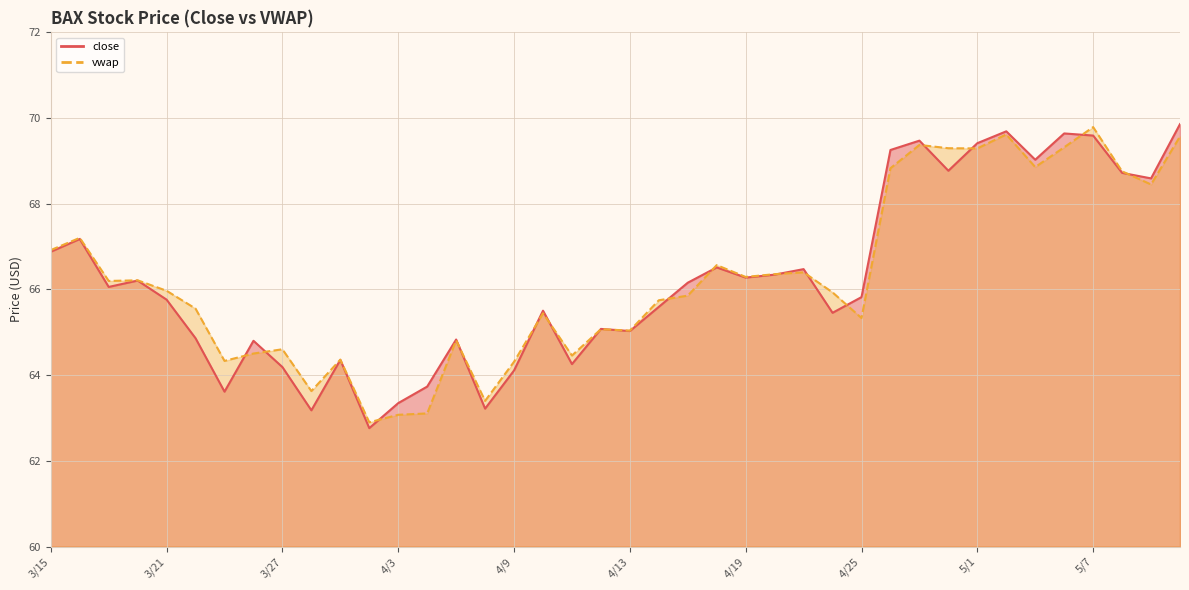

What is the total value across all series at 5/9?

137.0